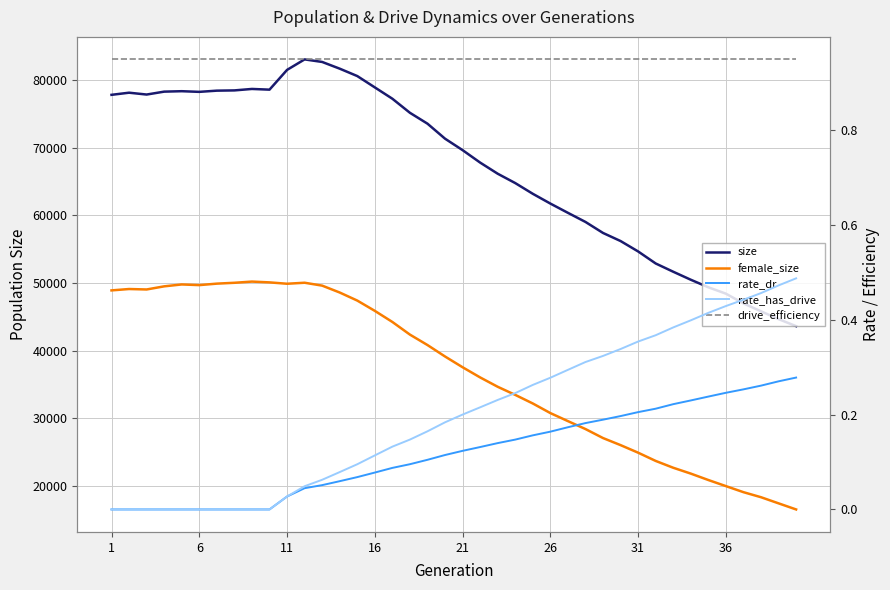

Which series changed the most between 6 and 11?

size